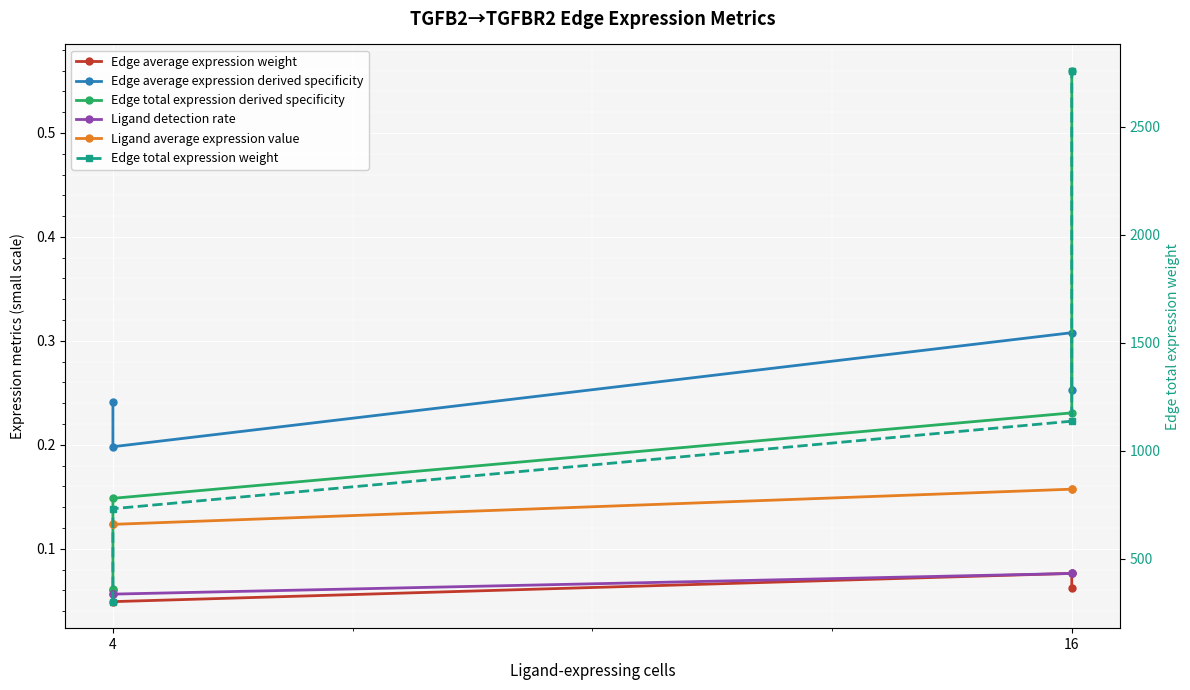

The Ligand detection rate series shows 0.0 at 16. True or false?

False